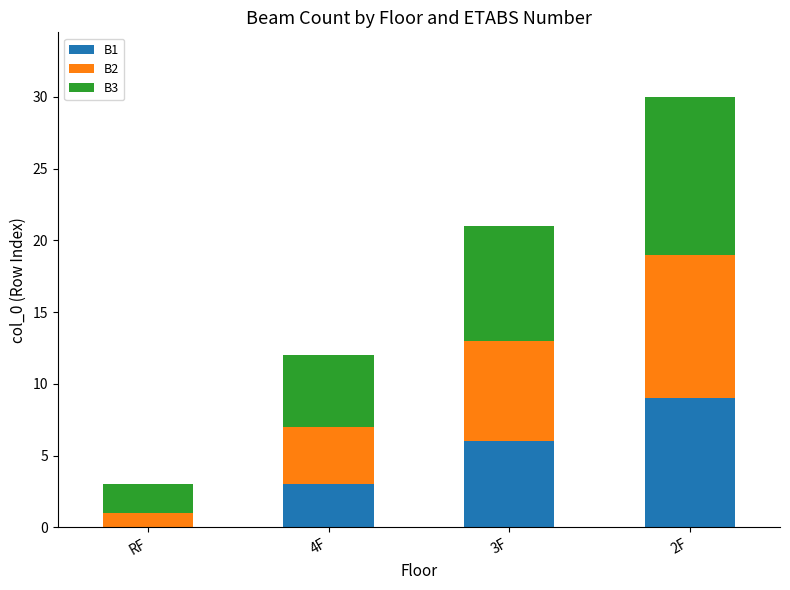

The value of B1 at RF is 0. True or false?

True